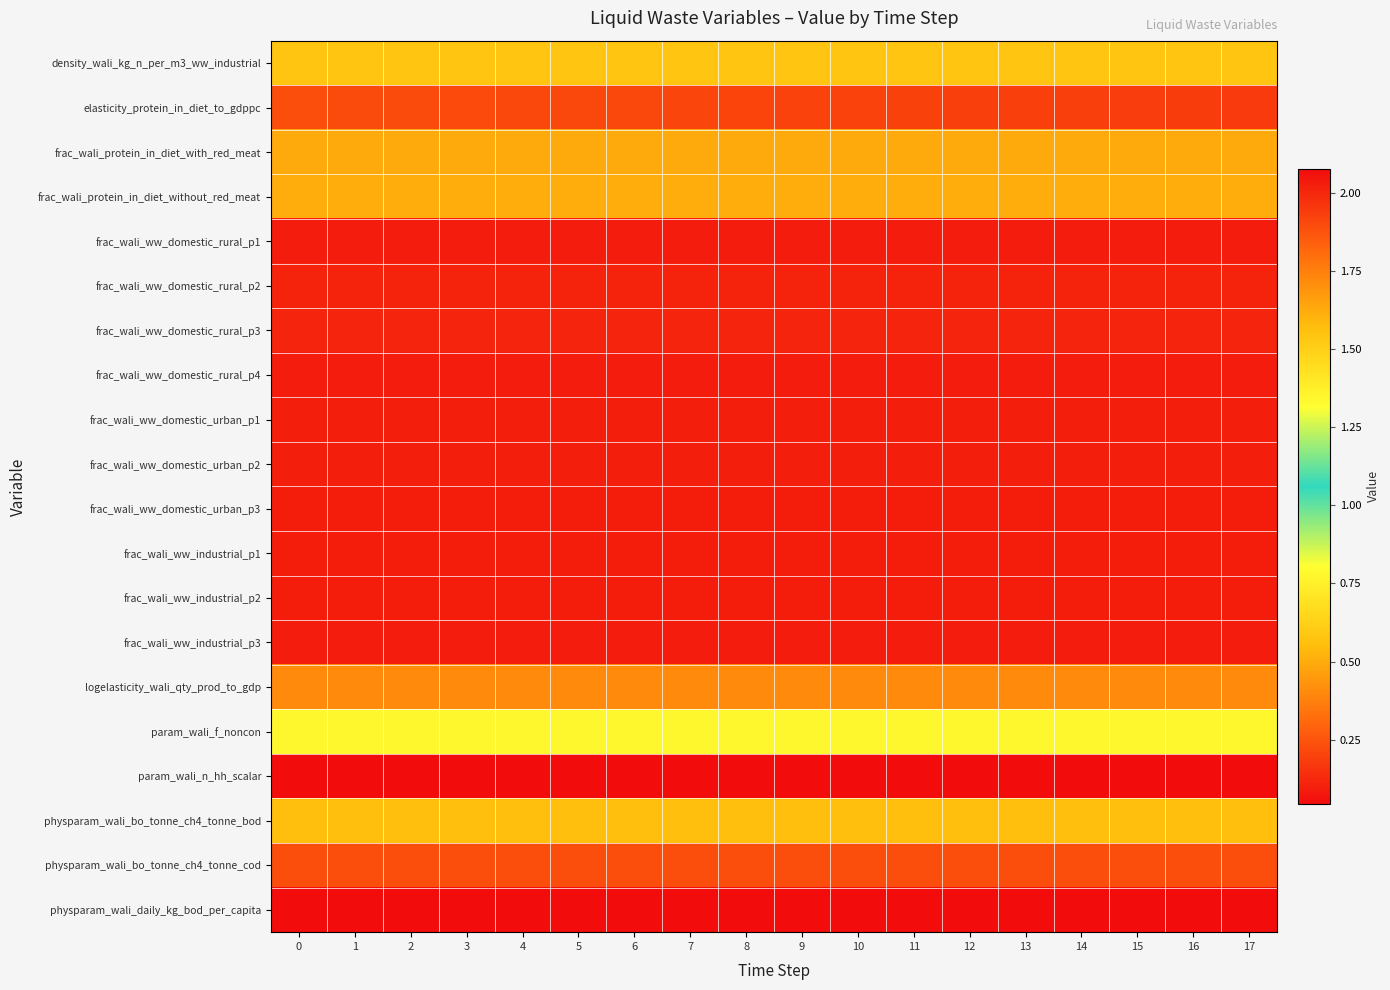

What is the spread (max minus min) of values at 9?

2.0